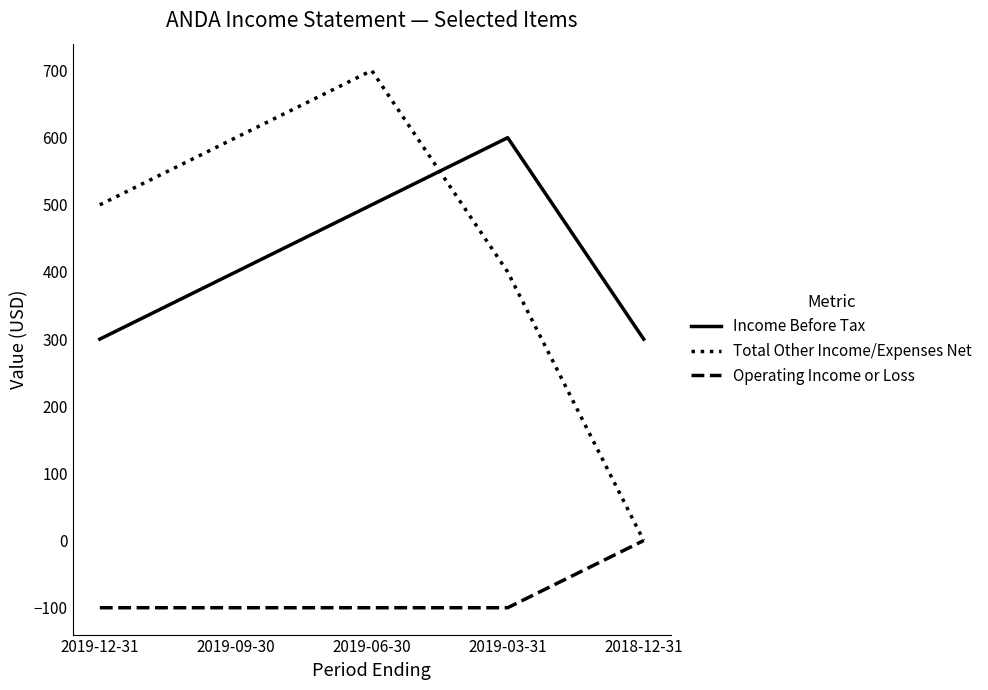

What is the average value of the Total Other Income/Expenses Net series?

440